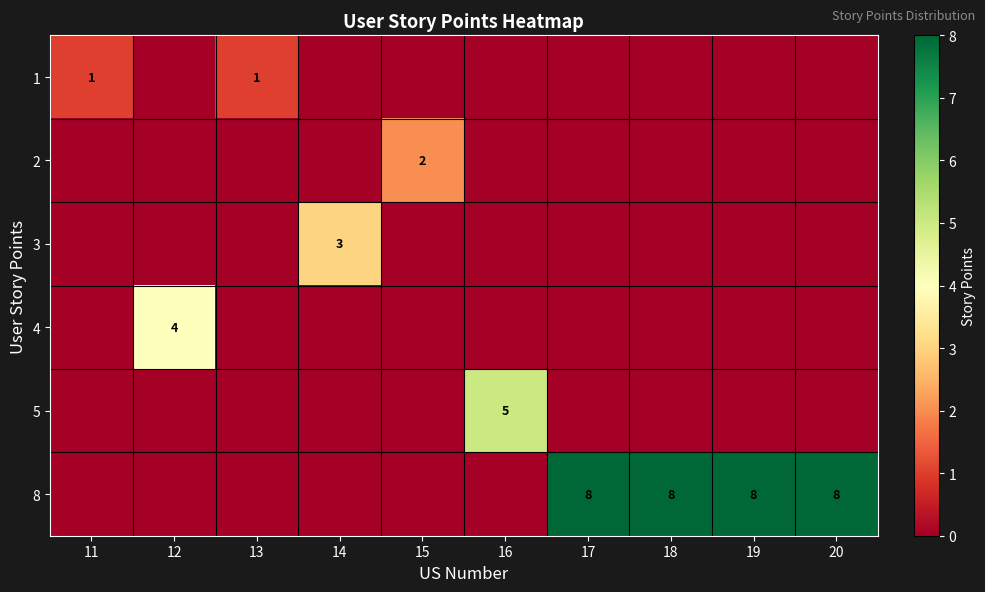

List the labels in order of row_3 value, smallest first.

11, 13, 14, 15, 16, 17, 18, 19, 20, 12